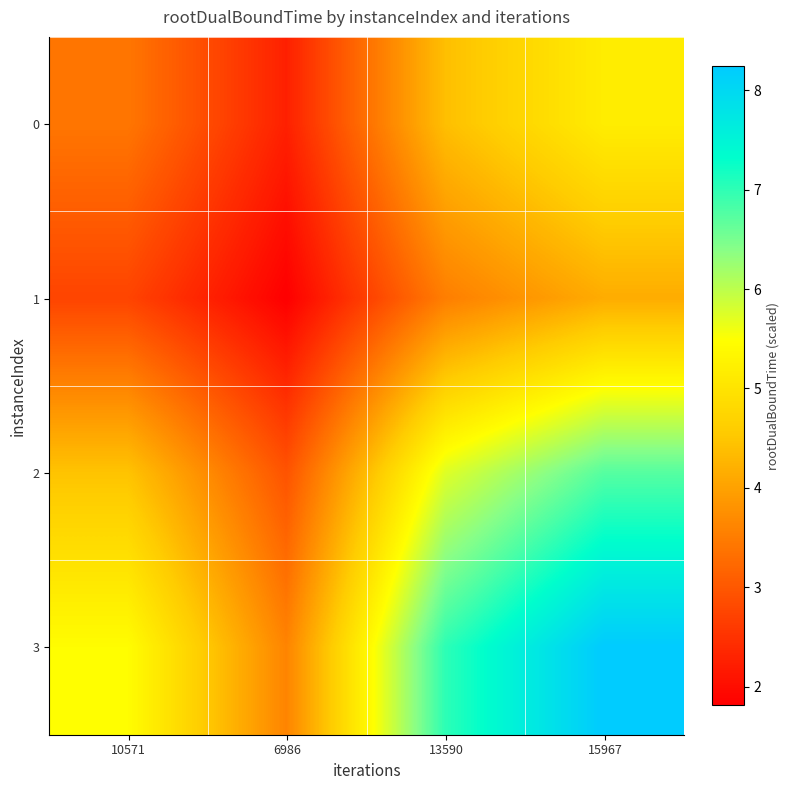

What is the total value across all series at 10571?

16.1